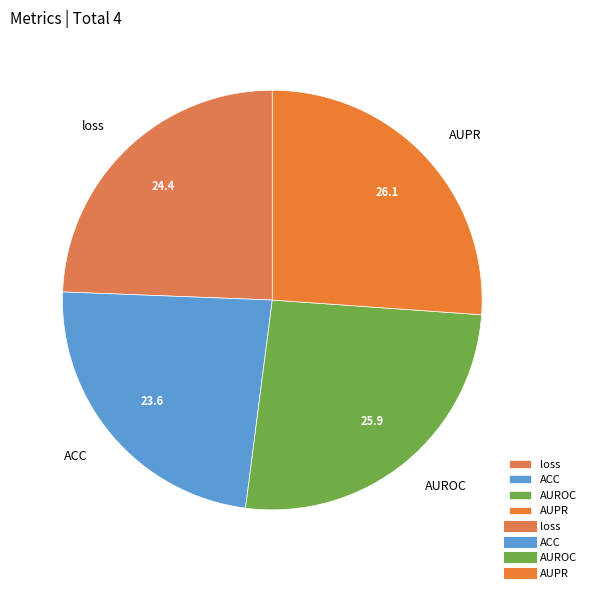

Combined, do AUPR and loss account for over 50%?

Yes